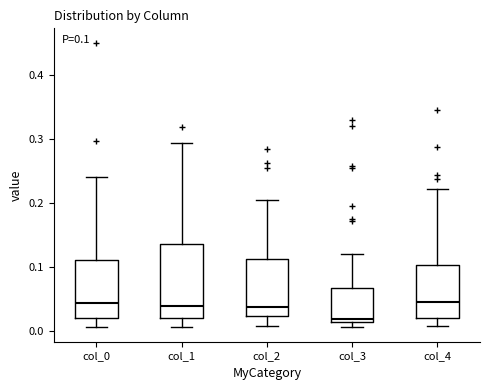

Comparing the boxes themselves (not the whiskers), which one is the tallest?

col_1